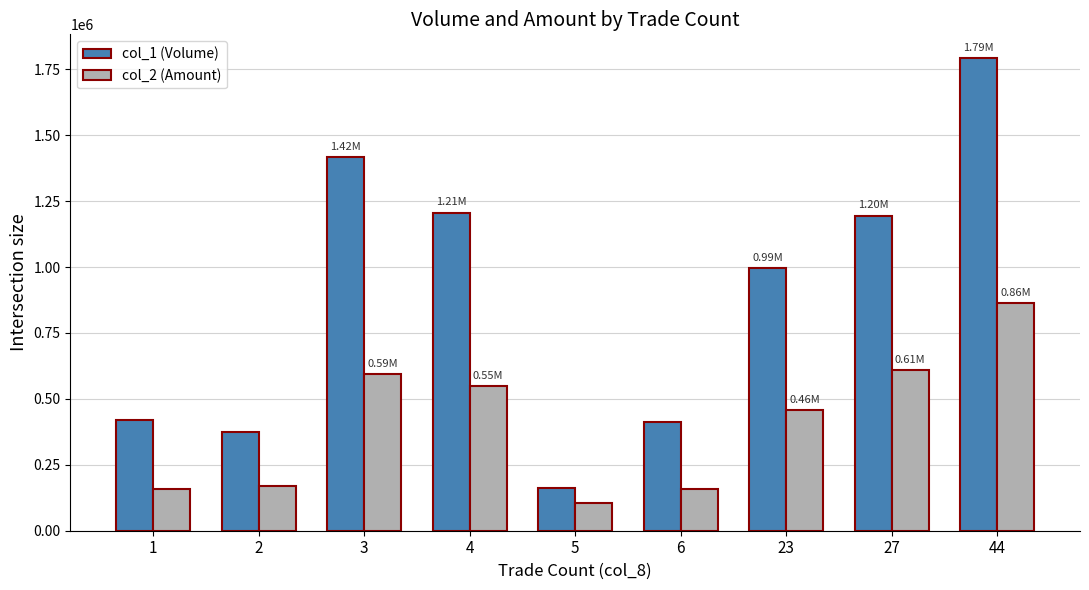

What are all the series names shown in the legend?

col_1 (Volume), col_2 (Amount)